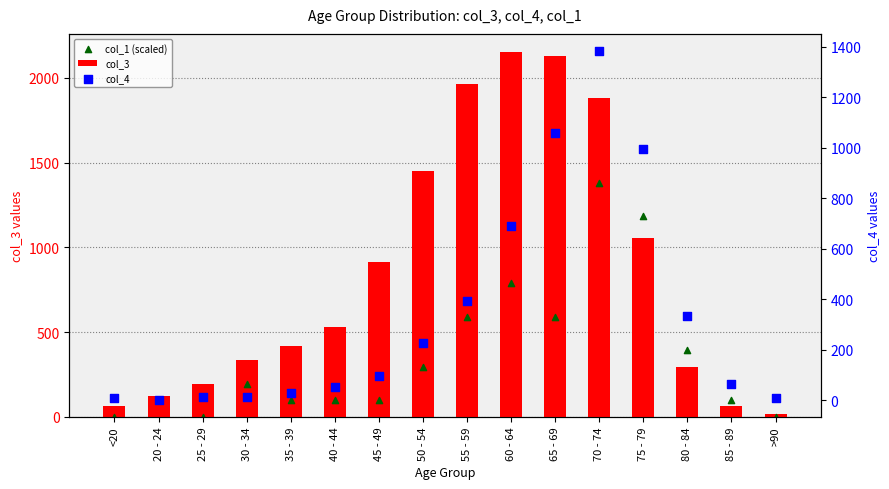

Is the value of col_1 (scaled) at 60 - 64 greater than the value of col_4 at <20?

Yes